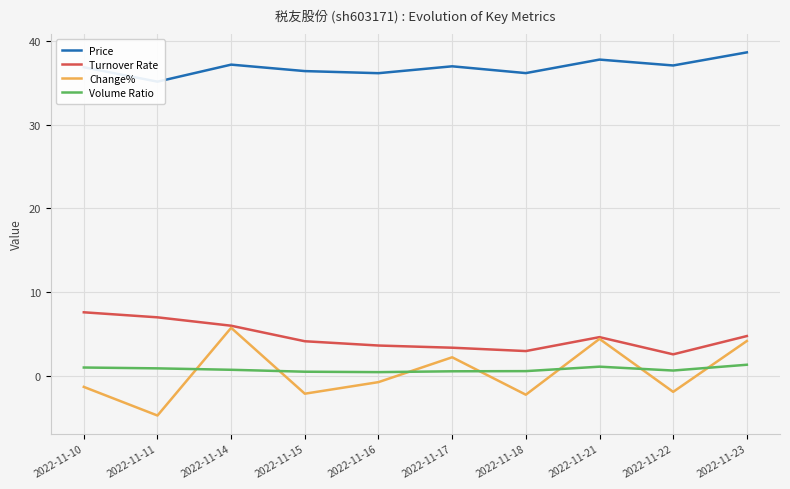

Which has a higher value, 2022-11-15 or 2022-11-10?

2022-11-10